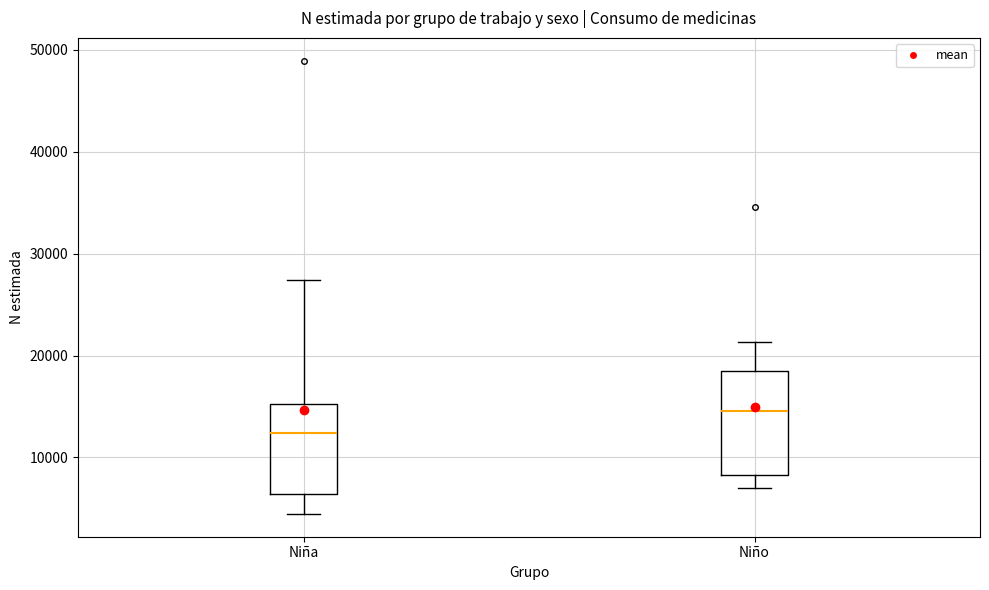

Reading left to right, read every box against the y-axis: the position of its median line, the range the box covers, and the ends of its whiskers. The values are not printed on the chart, so give them approximately, as read against the axis.

Niña: median 12000, box 6000 to 15000, whiskers 4000 to 27000
Niño: median 15000, box 8000 to 18000, whiskers 7000 to 21000